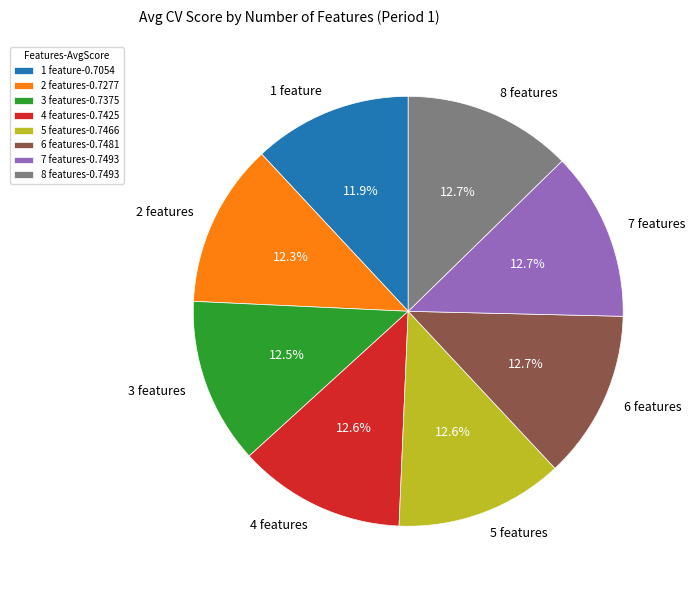

Combined, what portion of the pie is 7 features and 3 features?

25.2%